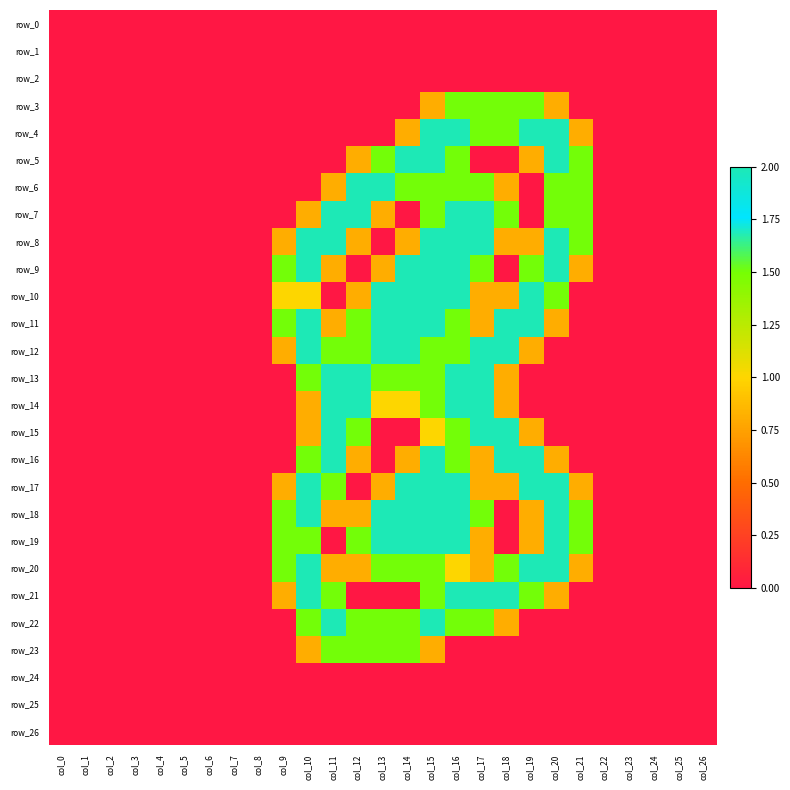

What is the maximum value shown in the chart?

2.0